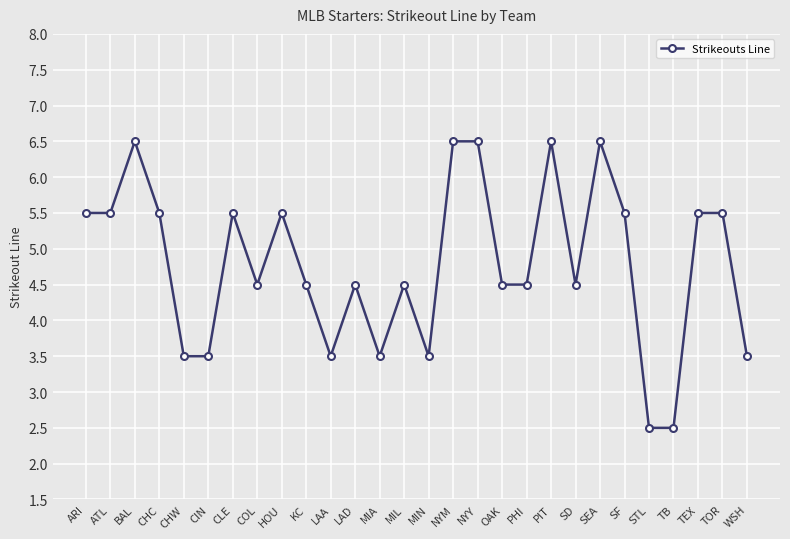

What is the label of the 14th point from the right?

MIN